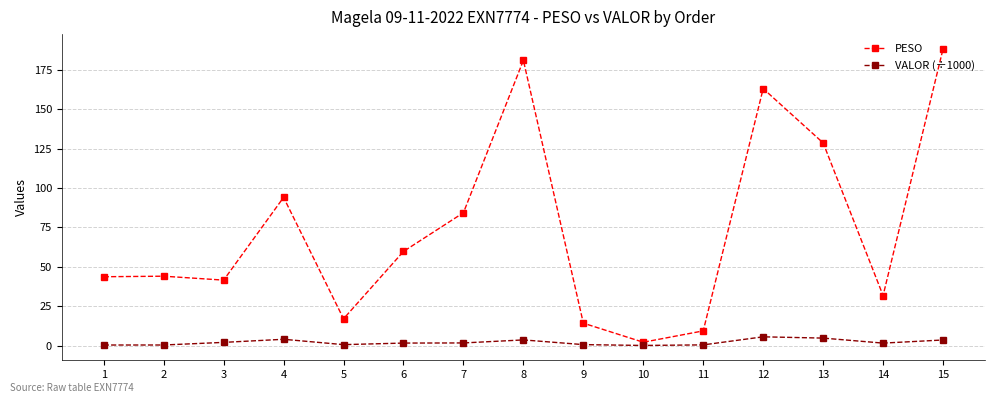

Is the value of VALOR (÷1000) at 3 greater than the value of PESO at 5?

No